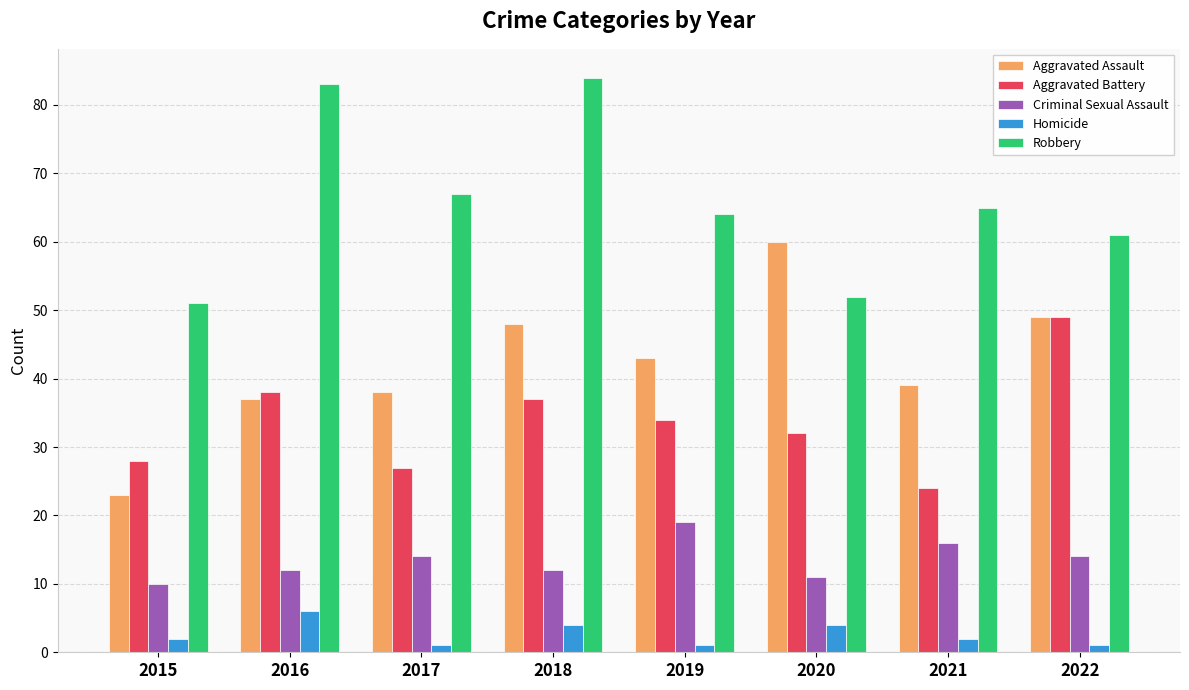

What is the approximate value of Aggravated Battery at 2020, to the nearest 10?

30